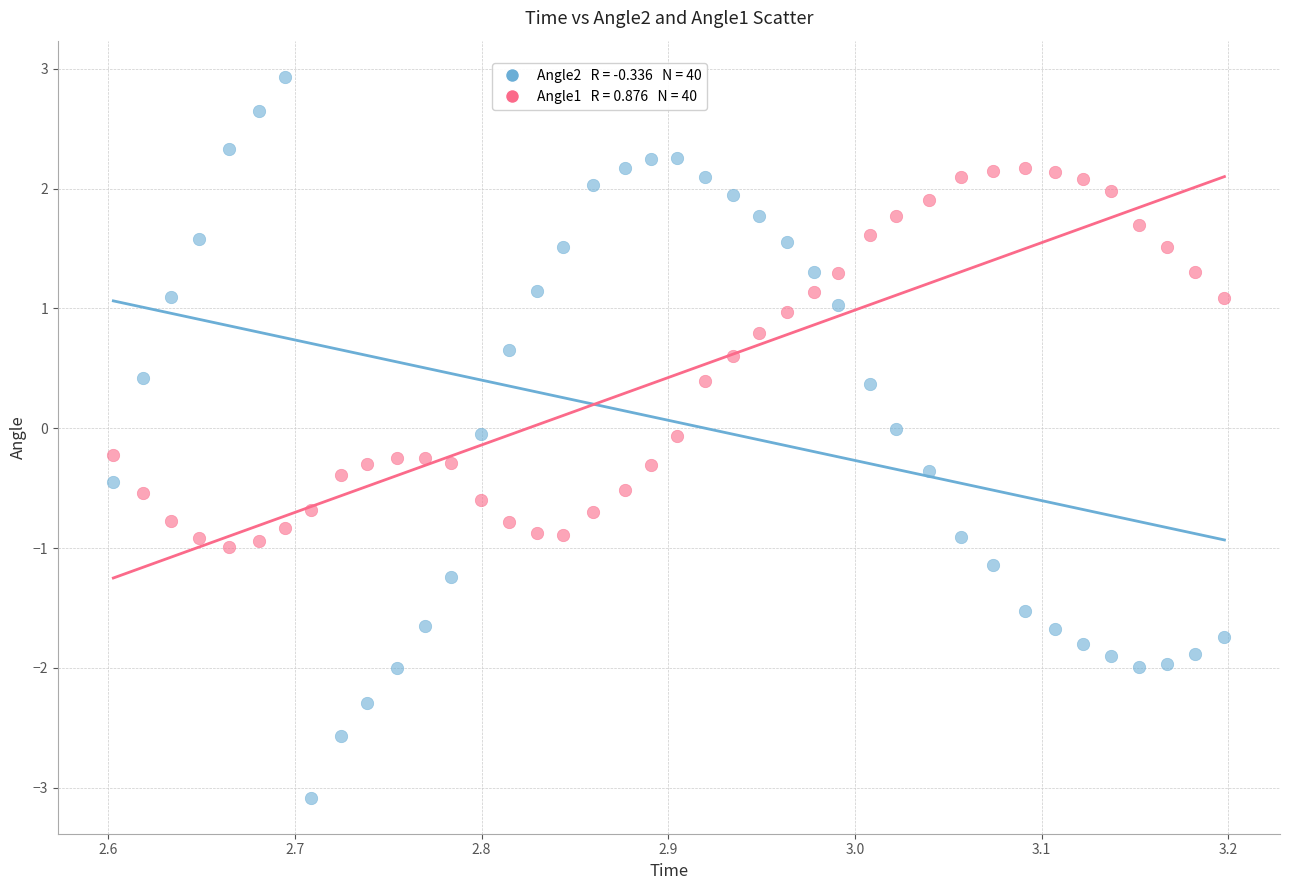

Across all data points, what is the range of Y values (max minus min)?

6.0